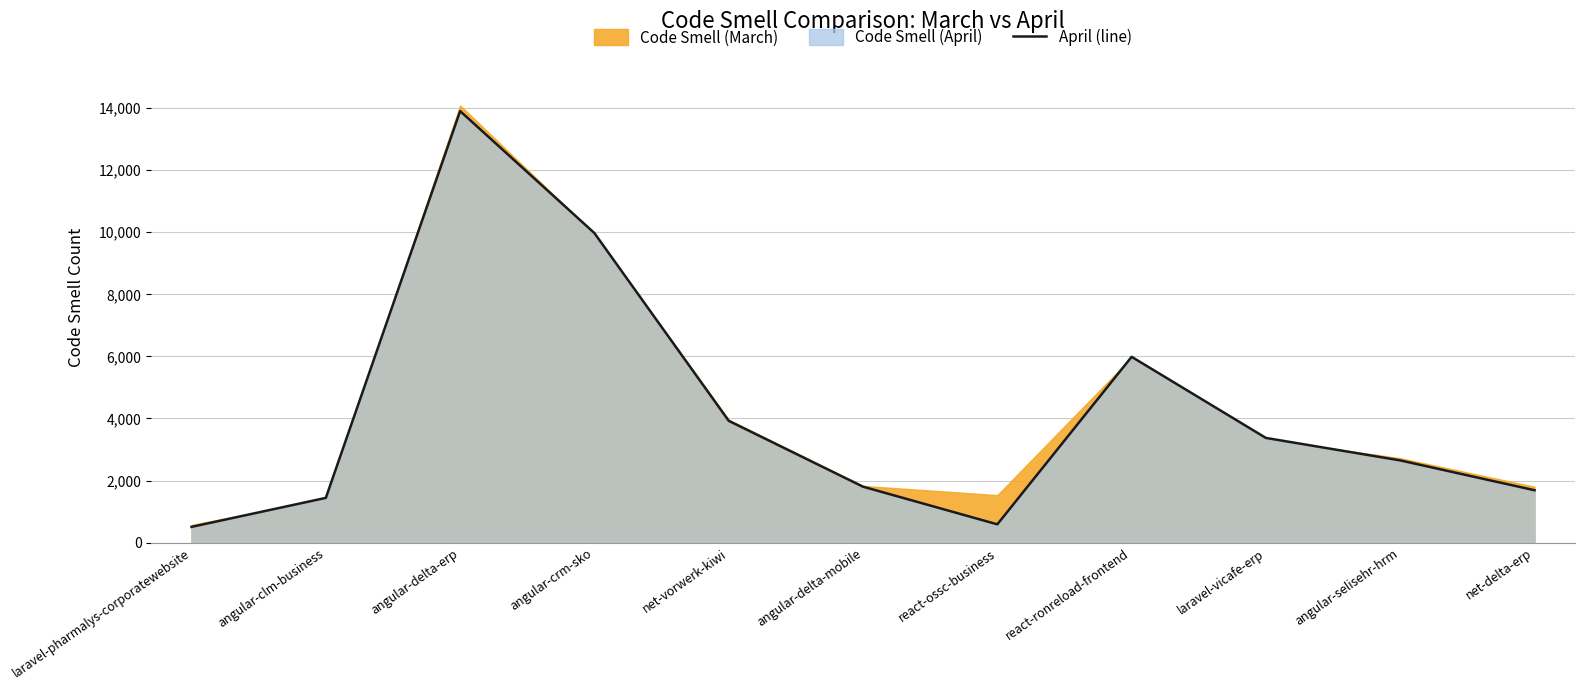

Where is the data nearest to the value 7206?

react-ronreload-frontend